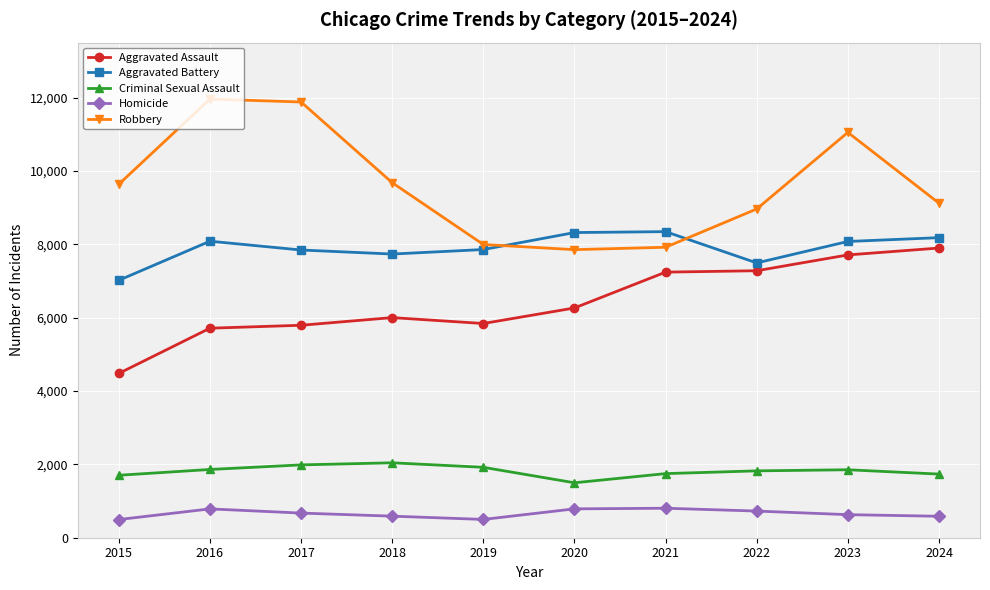

What is the lowest value of the Homicide series?

496